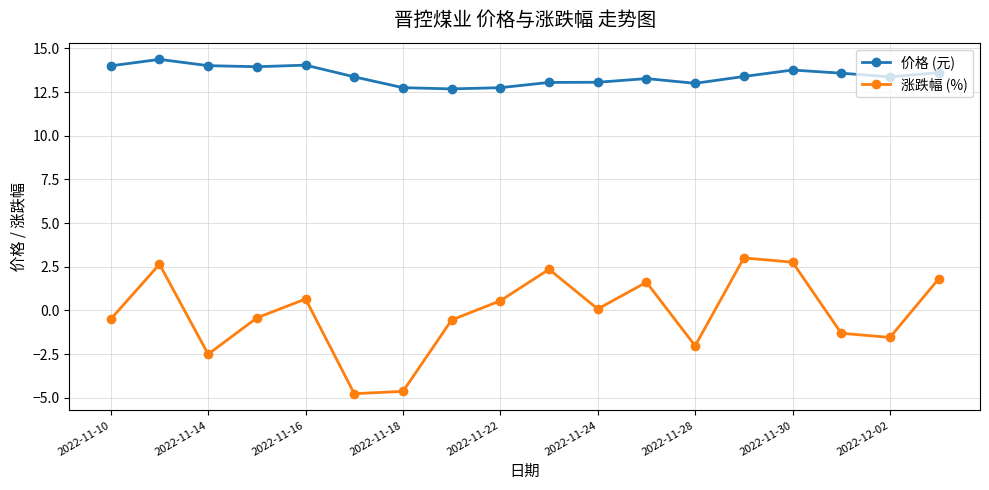

True or false: 涨跌幅 (%) and 价格 (元) intersect in this chart.

False